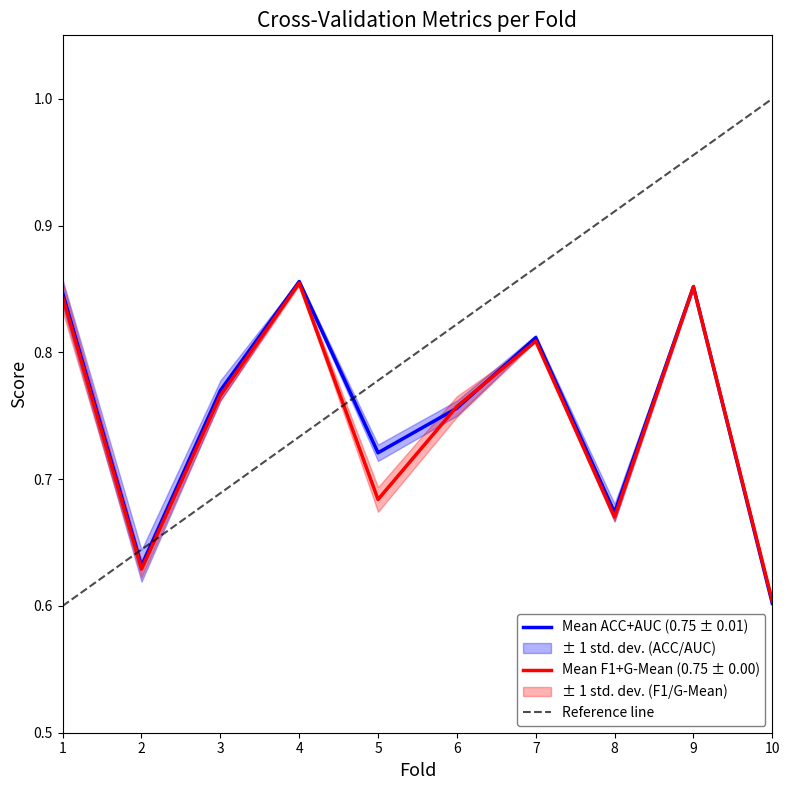

The value of Mean F1+G-Mean (0.75 ± 0.00) at 8 is 0.9. True or false?

False